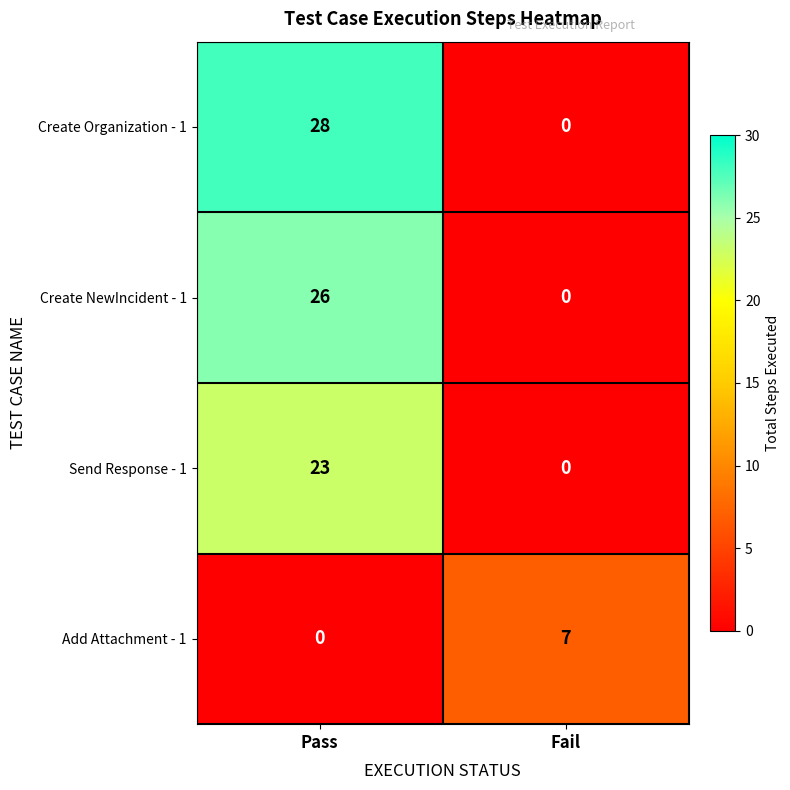

Reading right to left, list all the values displayed in this chart.

Create Organization - 1: Fail=0	Pass=28
Create NewIncident - 1: Fail=0	Pass=26
Send Response - 1: Fail=0	Pass=23
Add Attachment - 1: Fail=7	Pass=0